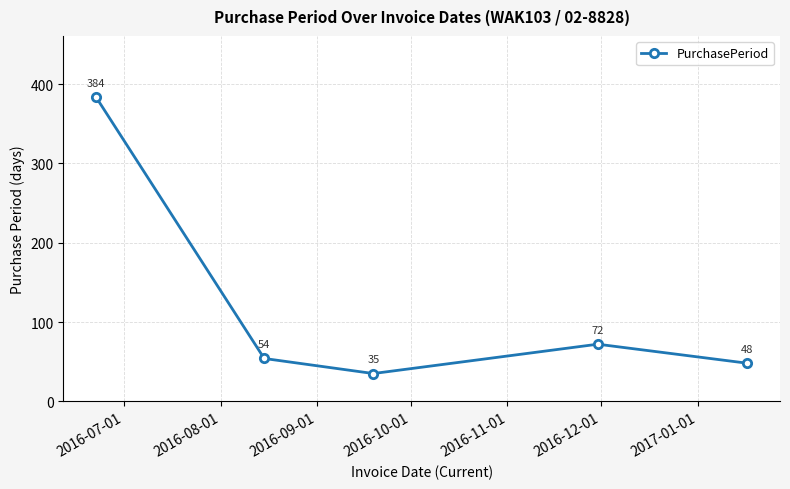

What is the maximum value shown in the chart?

384